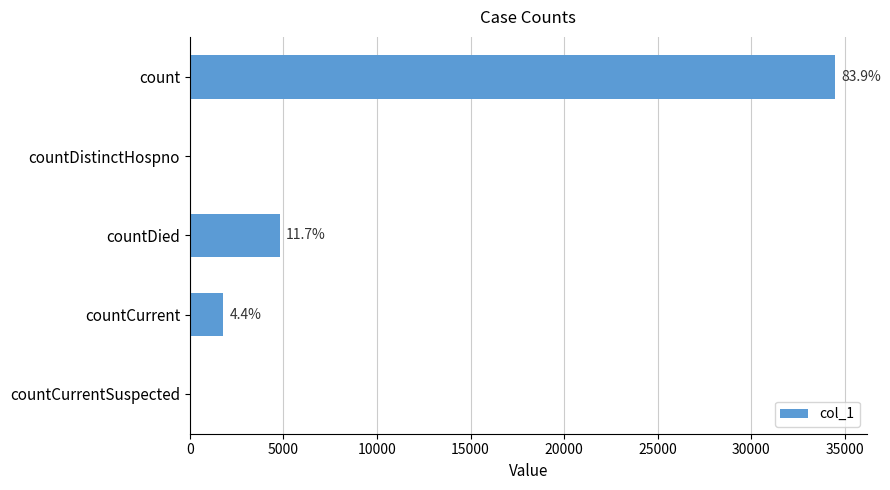

How many categories are shown in the chart?

5